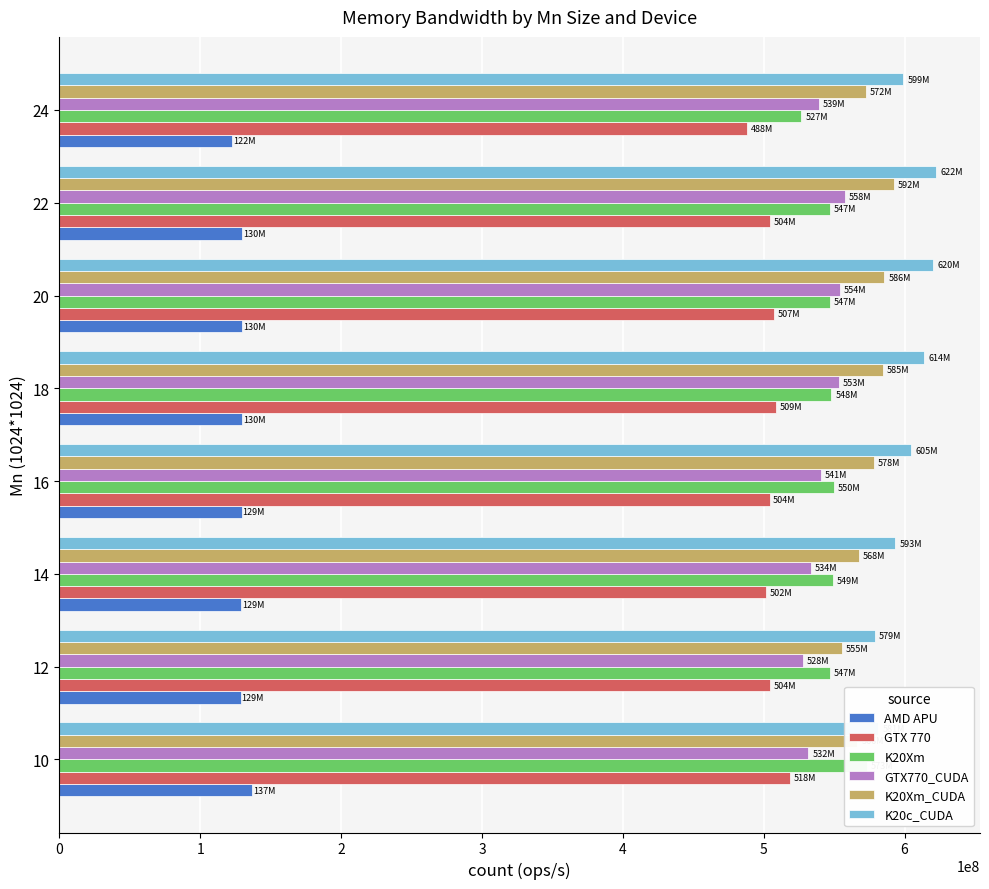

Is it true that K20Xm equals 284606732 at 14?

False